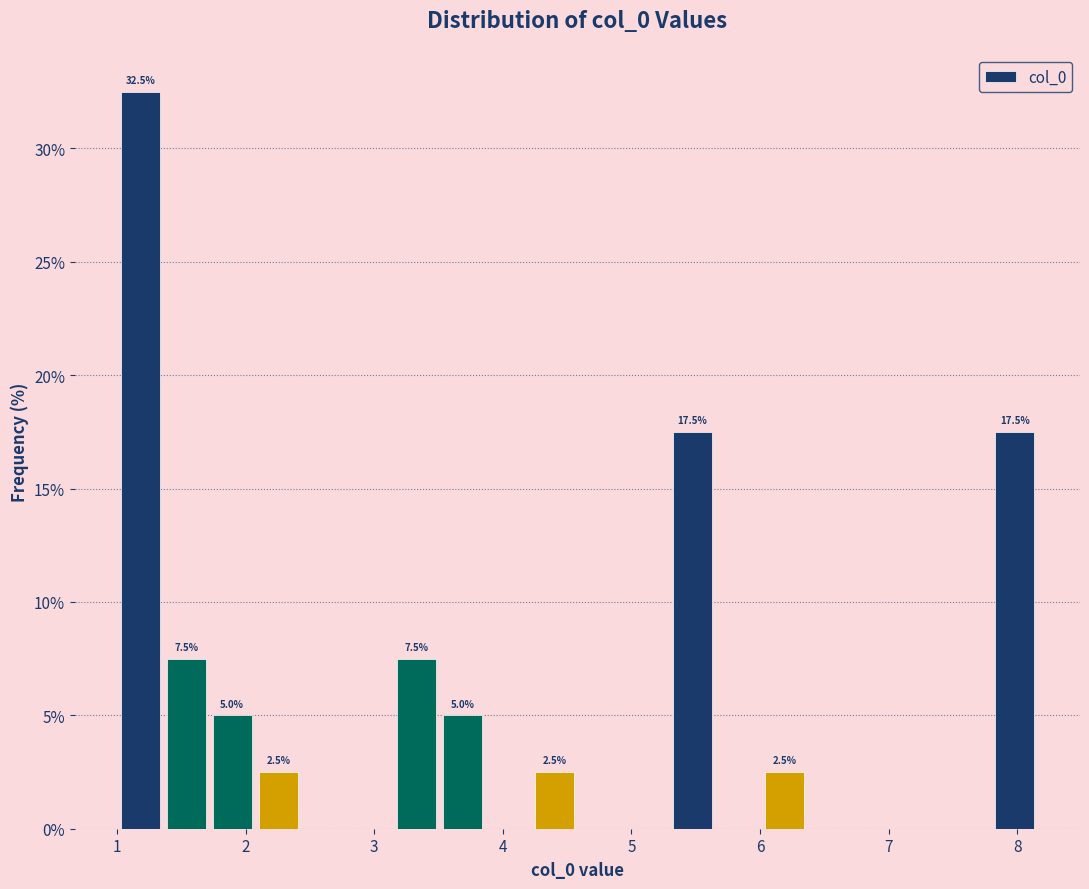

Around what value on the x-axis is the tallest bar? Give the approximate position of its centre, as read against the axis.

1.2